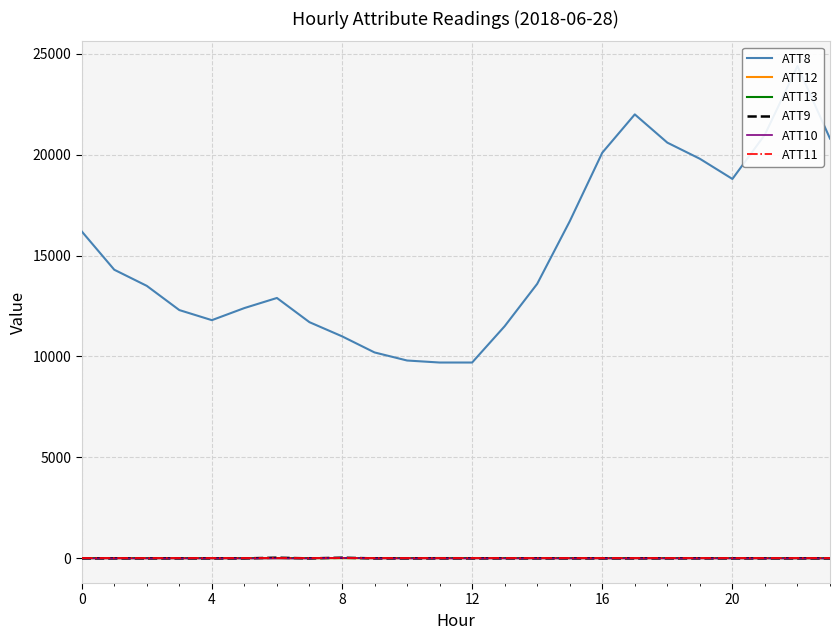

What are all the series names shown in the legend?

ATT8, ATT12, ATT13, ATT9, ATT10, ATT11